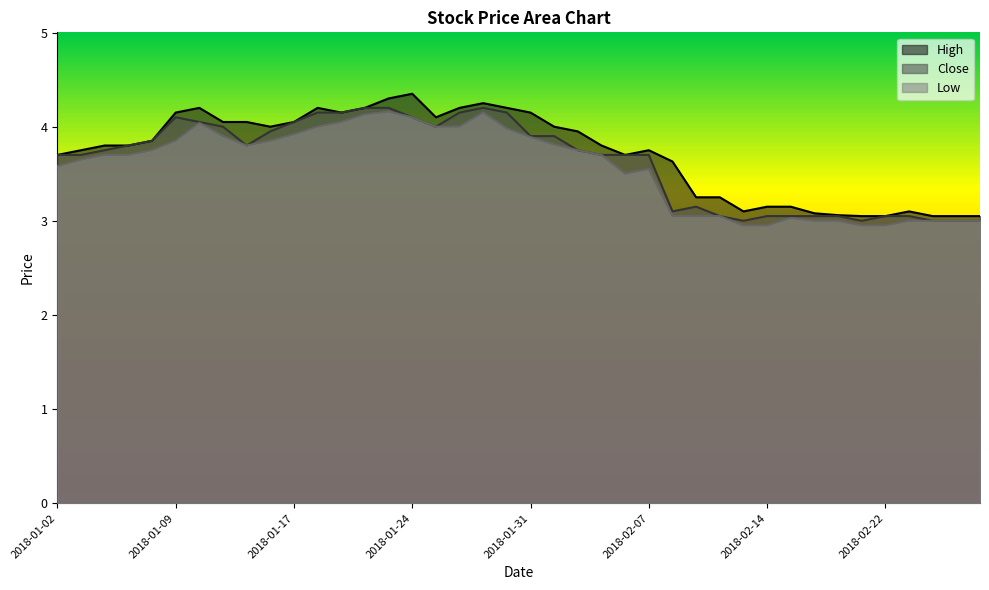

At which label does Low reach its peak?

2018-01-23